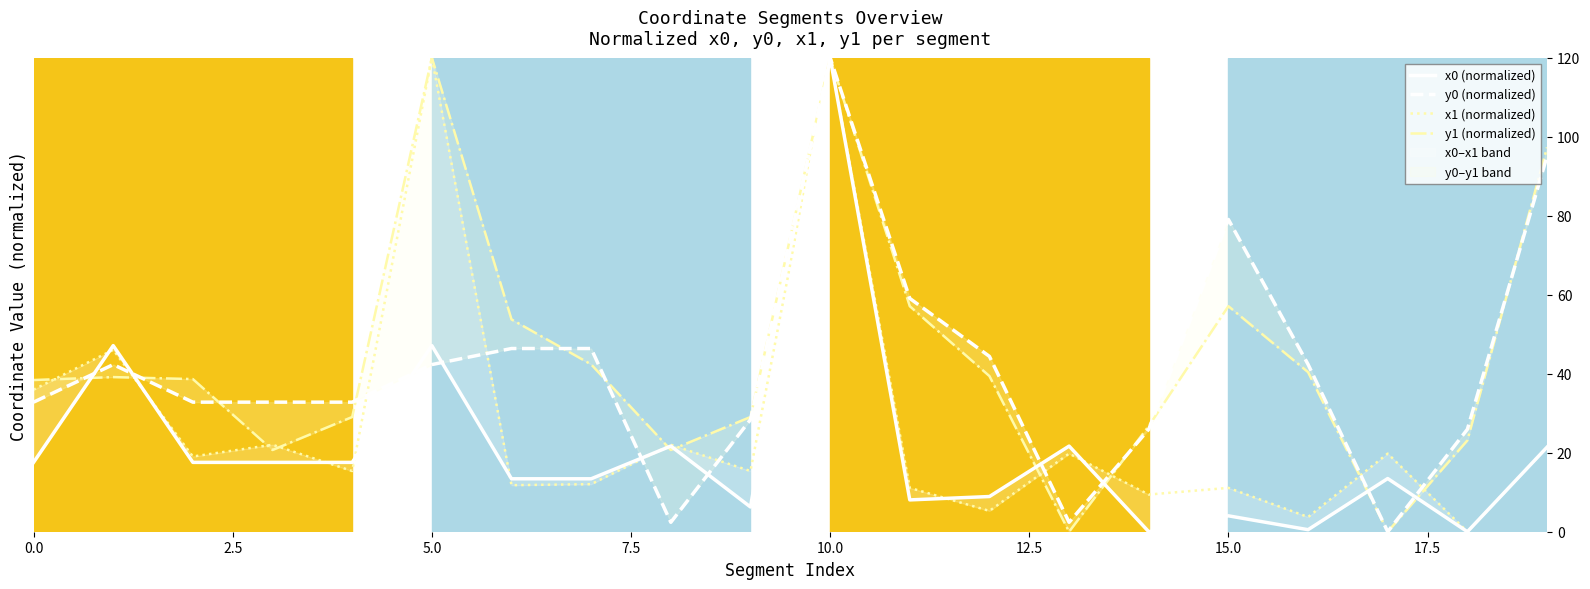

How many times do y0 (normalized) and x0 (normalized) cross each other?

10